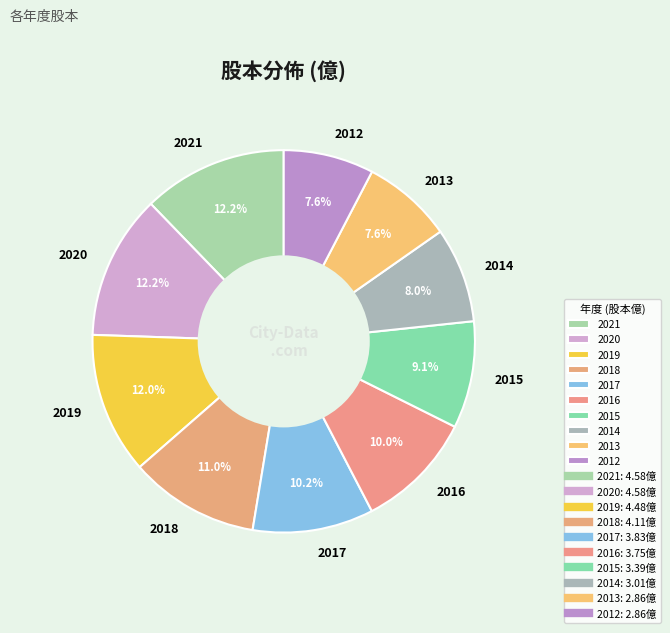

True or false: 2016 accounts for 10% of the total.

True